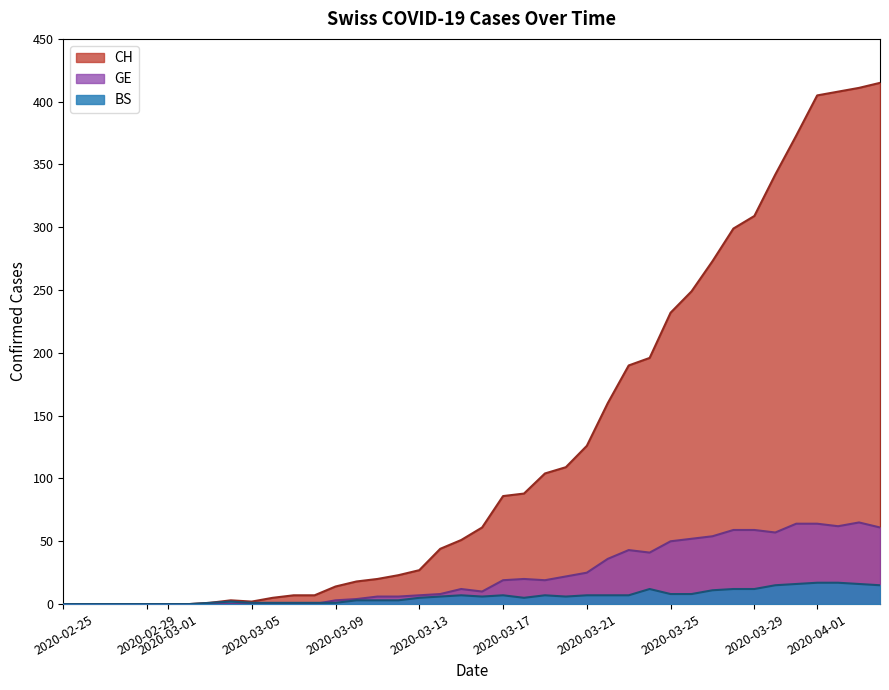

Reading left to right, what are all the values shown in this chart?

CH: 0	0	0	0	0	0	0	1	3	2	5	7	7	14	18	20	23	27	44	51	61	86	88	104	109	126	160	190	196	232	249	273	299	309	342	373	405	408	411	415
GE: 0	0	0	0	0	0	0	0	0	0	0	0	0	3	4	6	6	7	8	12	10	19	20	19	22	25	36	43	41	50	52	54	59	59	57	64	64	62	65	61
BS: 0	0	0	0	0	0	0	1	2	1	1	1	1	1	3	3	3	5	6	7	6	7	5	7	6	7	7	7	12	8	8	11	12	12	15	16	17	17	16	15